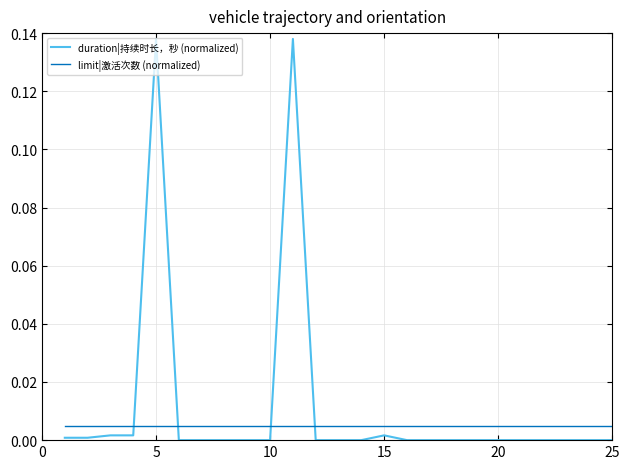

How many times do duration|持续时长，秒 (normalized) and limit|激活次数 (normalized) cross each other?

4